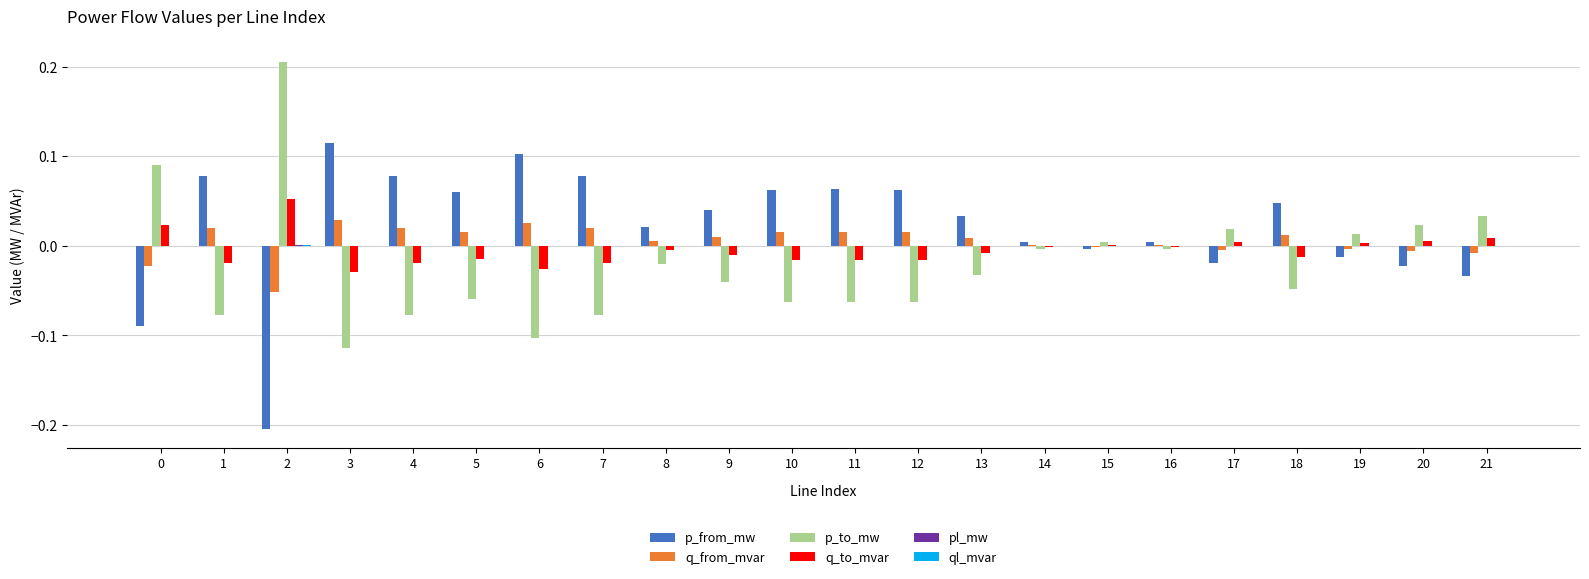

The value of q_to_mvar at 7 is -0.0. True or false?

True